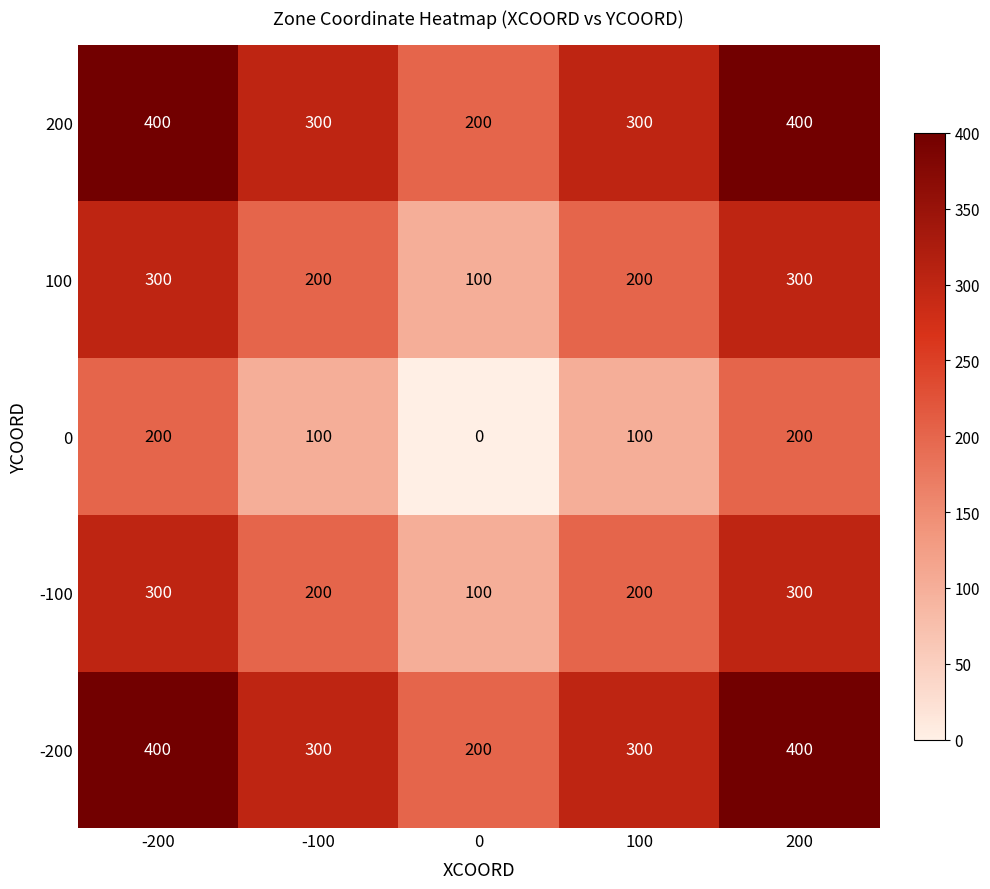

Reading left to right, transcribe all the data shown in this chart.

200: -200=400	-100=300	0=200	100=300	200=400
100: -200=300	-100=200	0=100	100=200	200=300
0: -200=200	-100=100	0=0	100=100	200=200
-100: -200=300	-100=200	0=100	100=200	200=300
-200: -200=400	-100=300	0=200	100=300	200=400